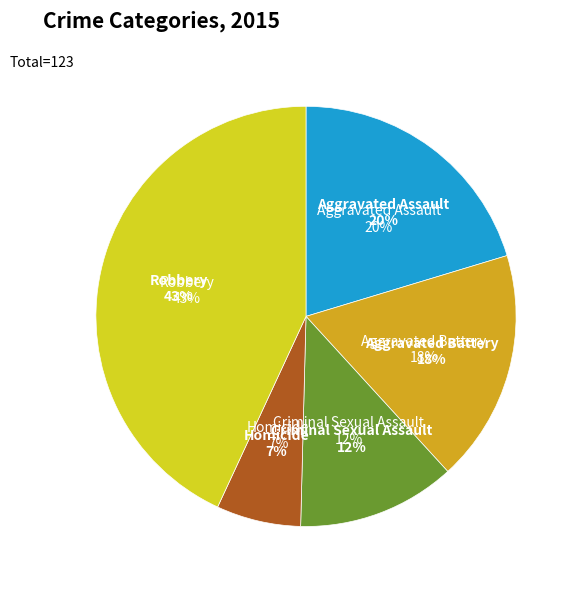

What percentage is the Robbery slice, to the nearest percent?

43%